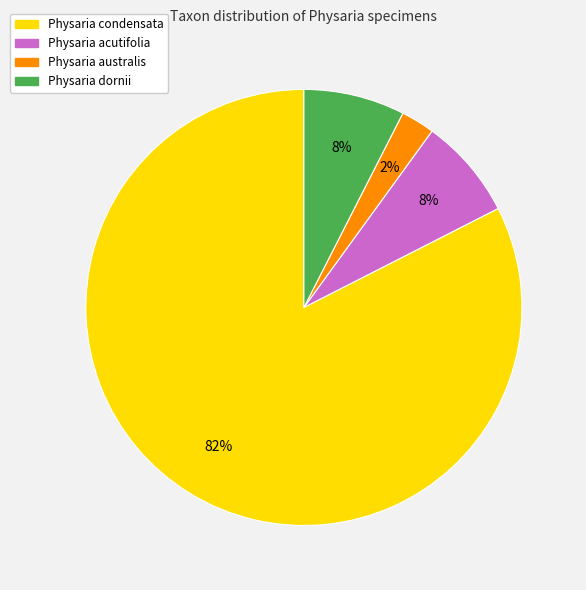

Does Physaria condensata account for over 50% of the chart?

Yes